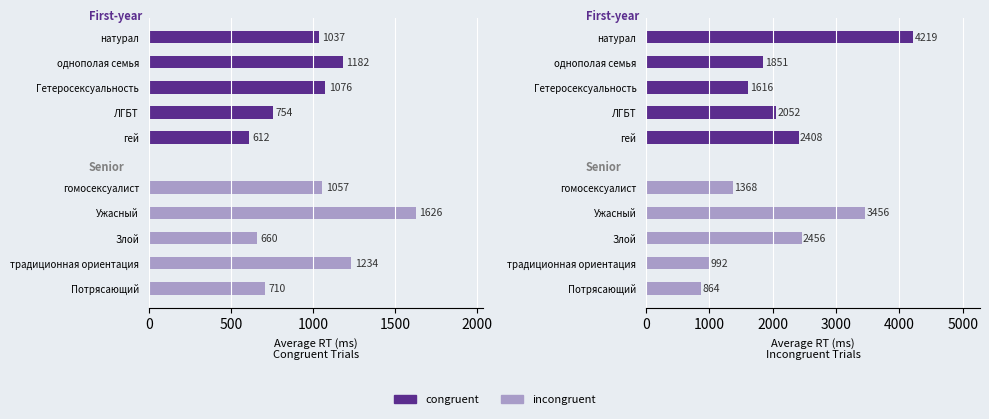

What is the value of the congruent bar at the 2nd from the left?

1851